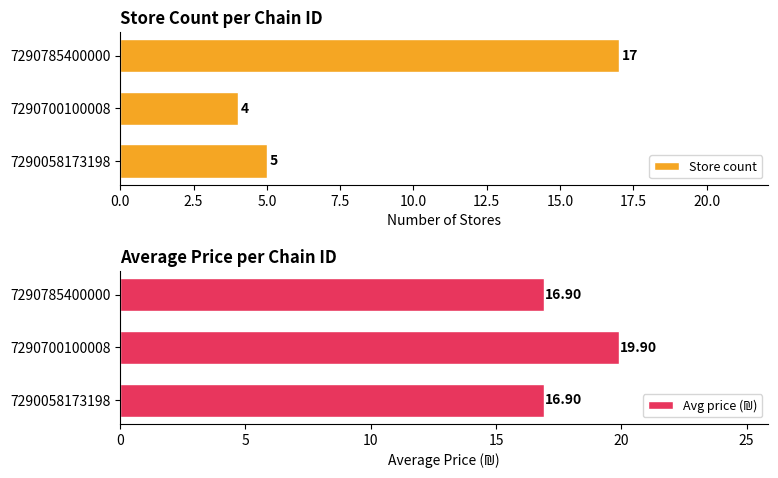

The value of Store count at 7290700100008 is 4. True or false?

True